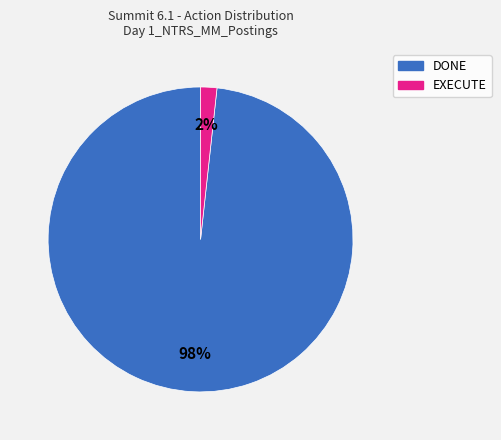

To the nearest percent, what is the combined percentage of EXECUTE and DONE?

100%